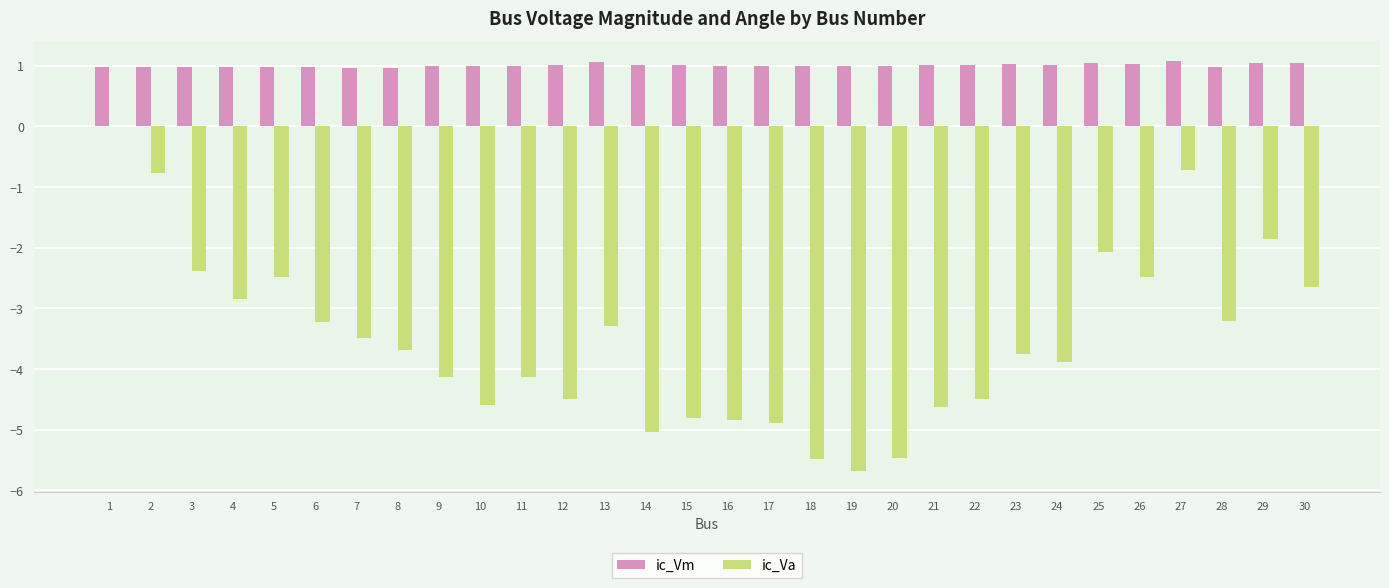

What is the highest value of the ic_Vm series?

1.1